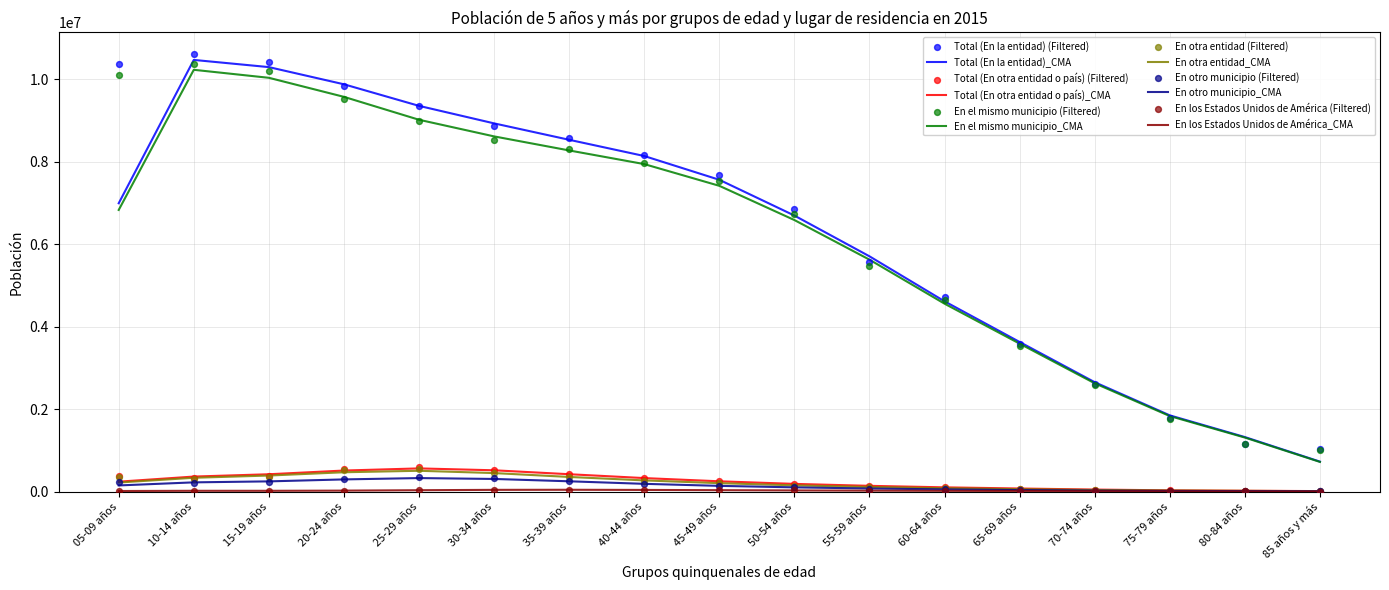

What are all the series names shown in the legend?

Total (En la entidad), Total (En otra entidad o país), En el mismo municipio, En otra entidad, En otro municipio, En los Estados Unidos de América